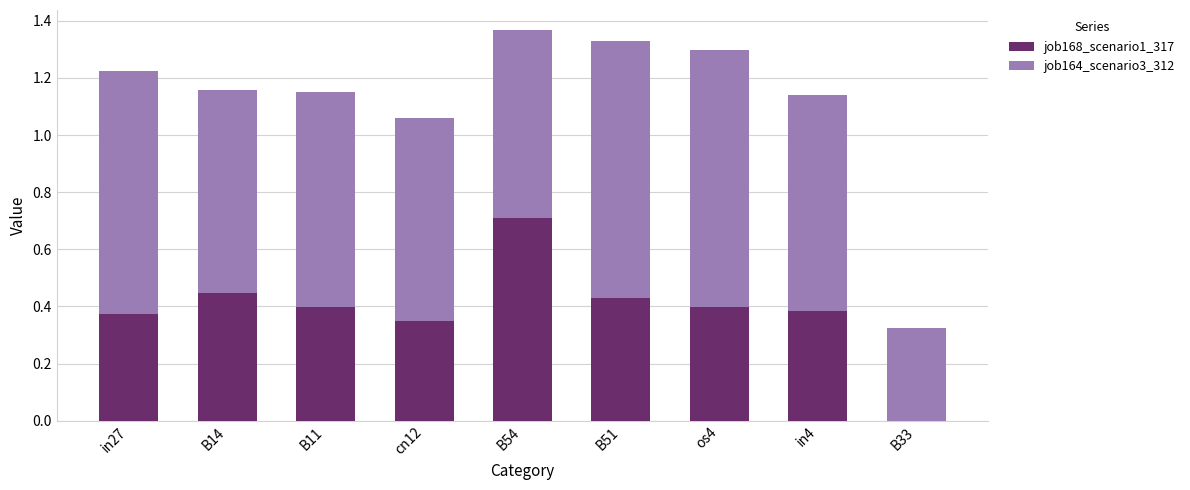

Which category has the highest value in the job168_scenario1_317 series?

B54